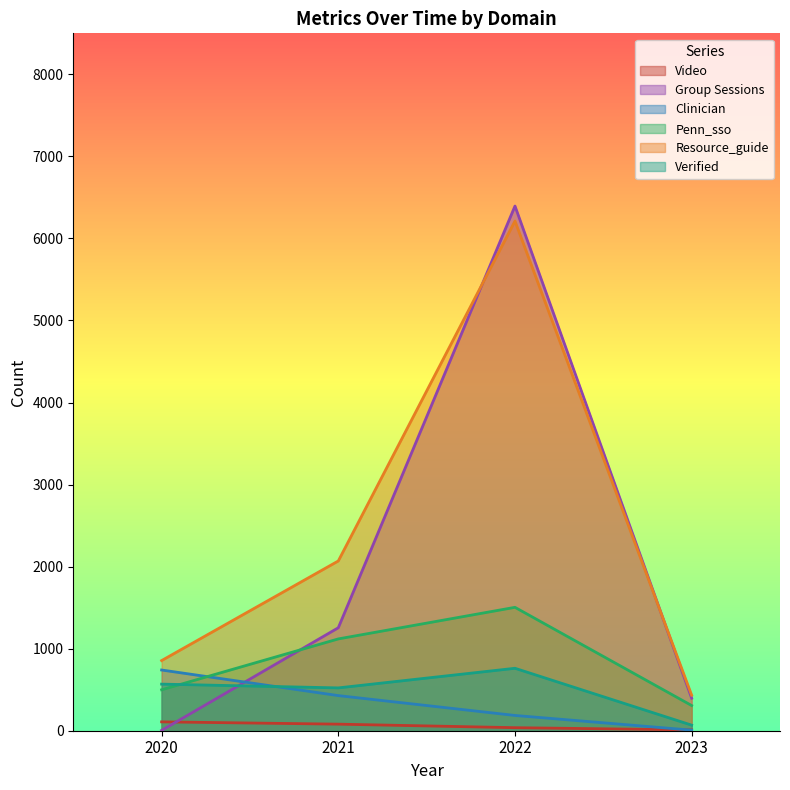

What is the highest value of the Resource_guide series?

6212